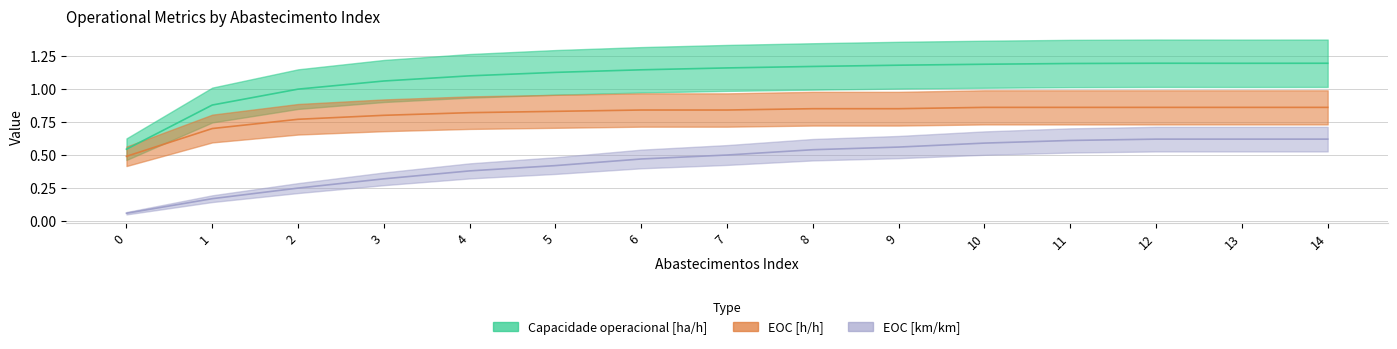

What is the value of the Capacidade operacional [ha/h] point at the 6th from the left?

1.1